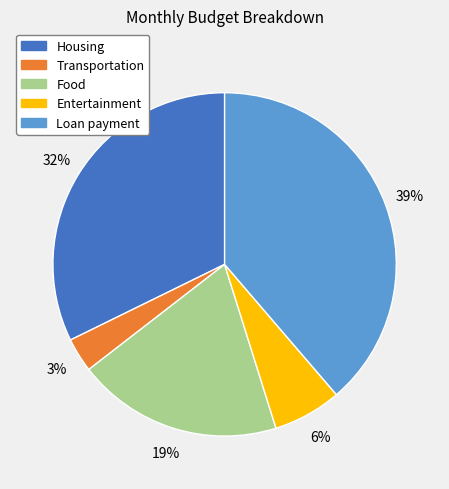

Approximately how many times larger is the value at Entertainment compared to Transportation?

2.0